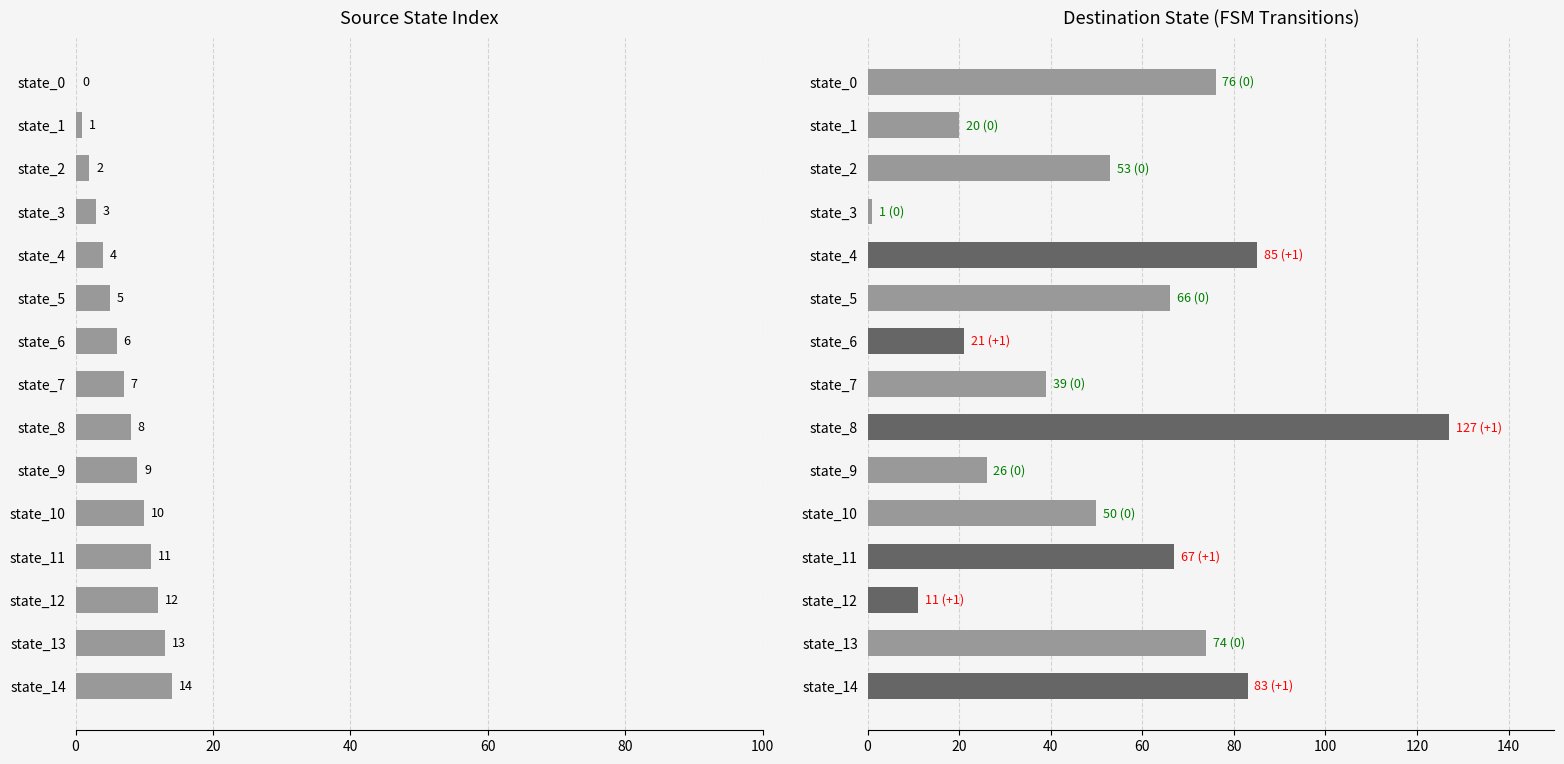

Are the bars grouped side by side (vs. stacked)?

Yes